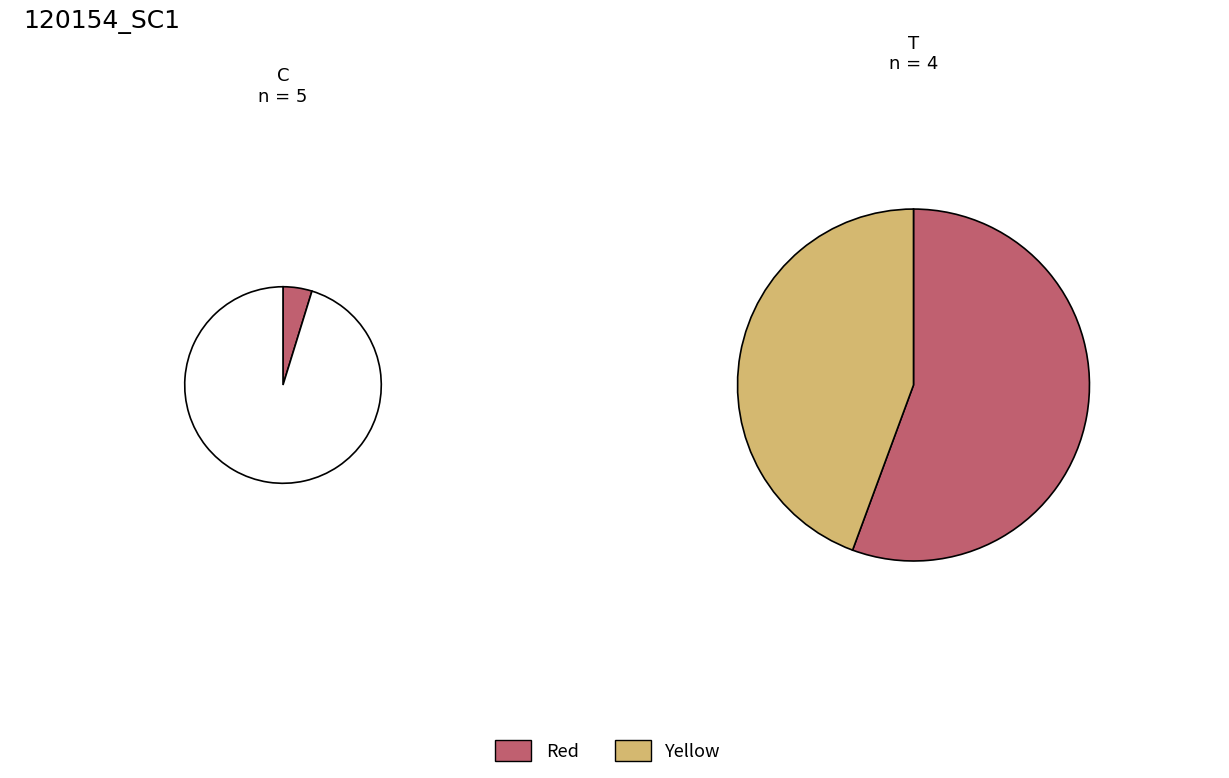

Is 120154017 the majority of the pie?

No